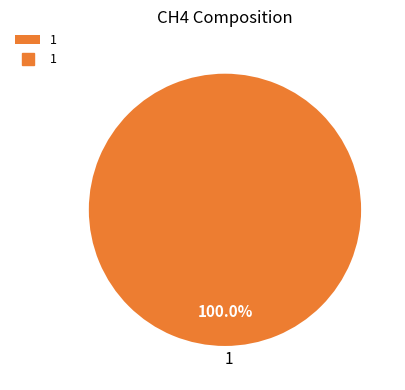

How many segments does this pie chart have?

1